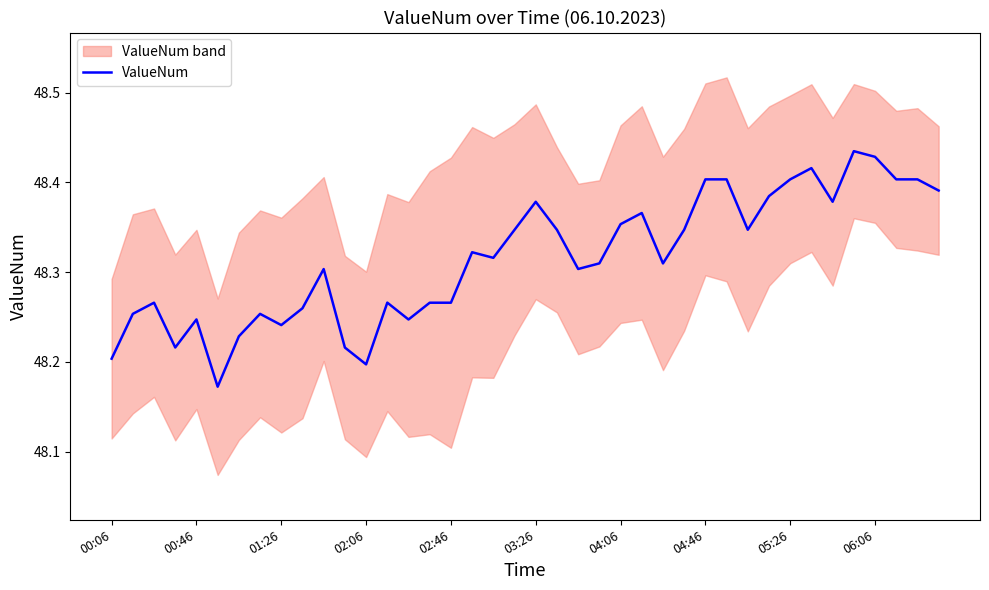

True or false: ValueNum has a value of 74.1 at 00:06.

False